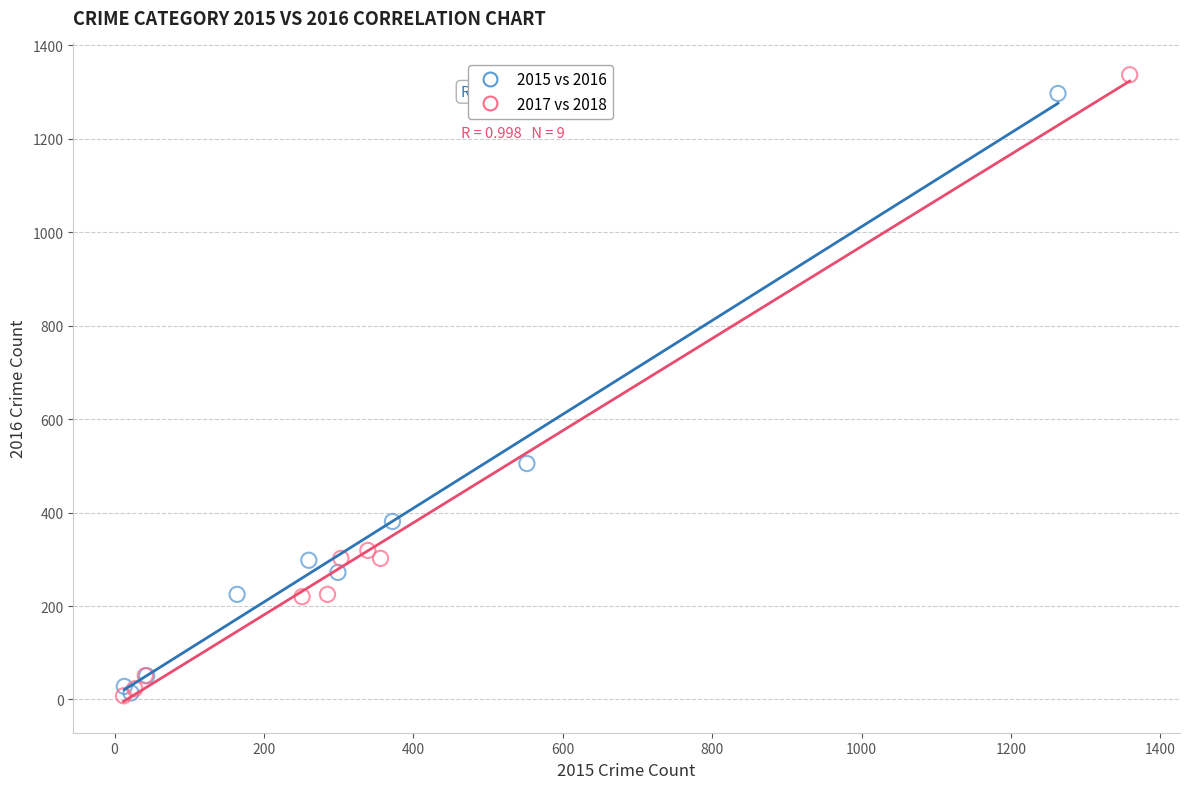

Which series has the widest spread of Y values?

2017 vs 2018